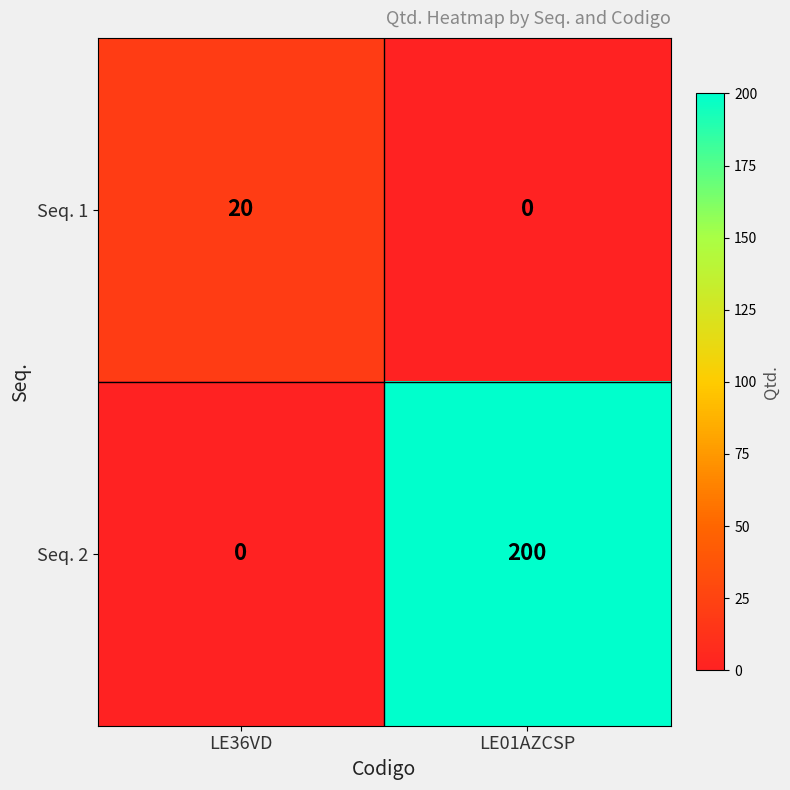

What is the spread (max minus min) of values at LE36VD?

20